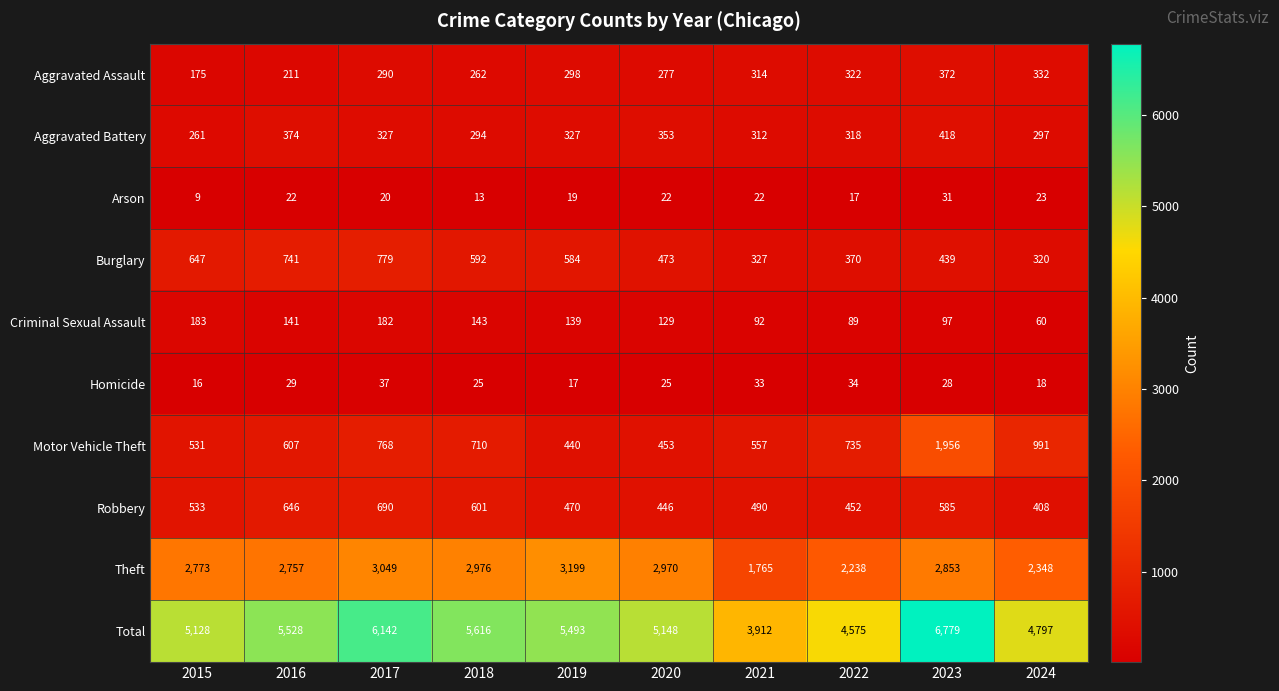

What is the spread (max minus min) of values at 2016?

5506